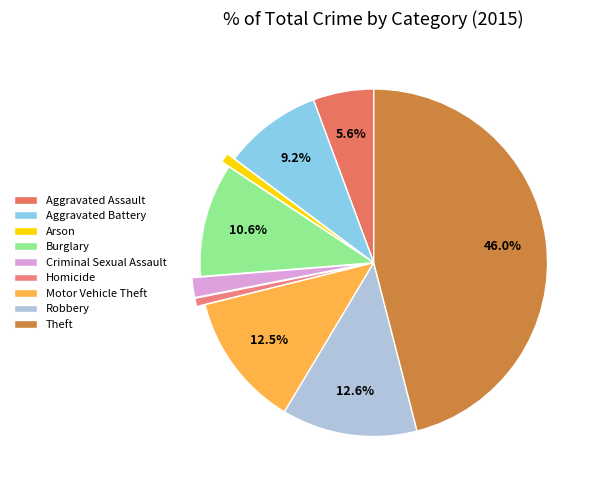

Combined, what portion of the pie is Arson and Burglary?

11.5%